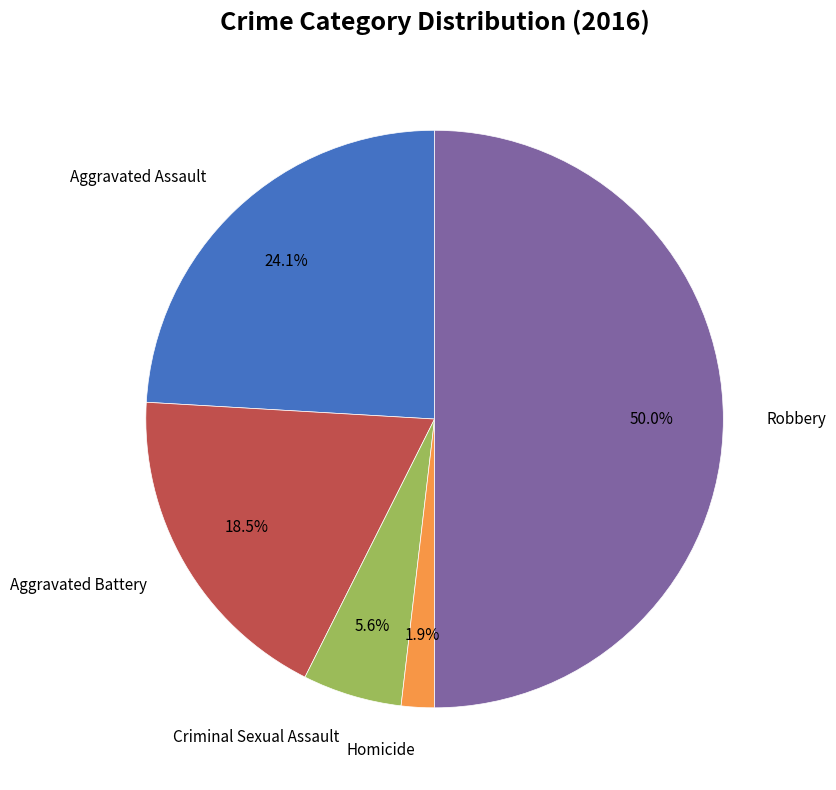

Which slice is the largest?

Robbery